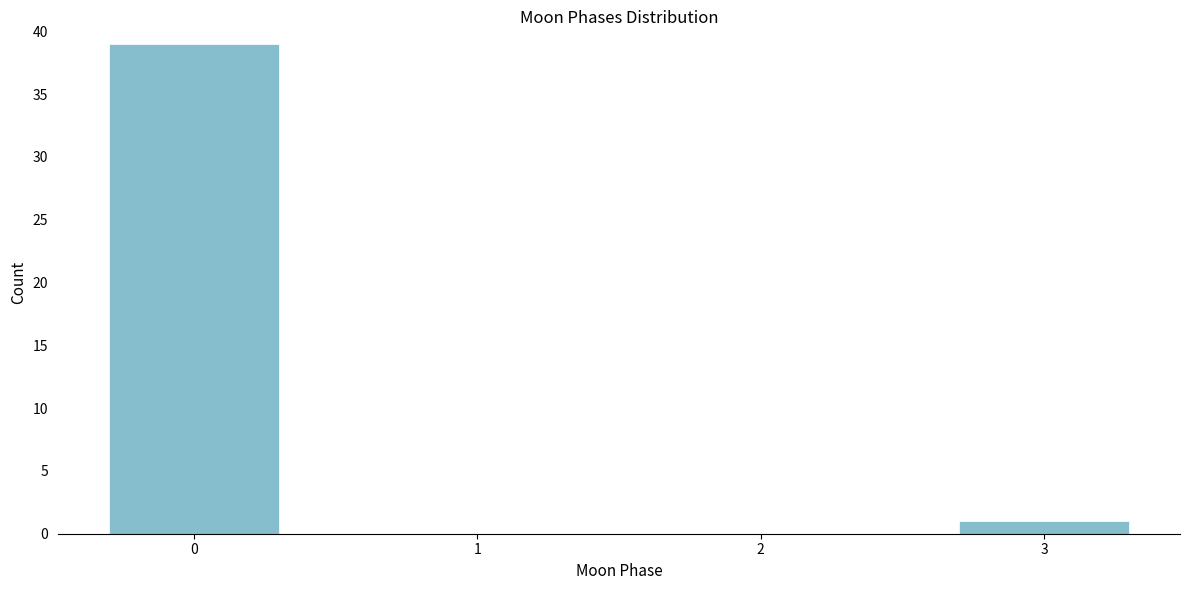

Reading right to left, list all the values displayed in this chart.

3=1	2=0	1=0	0=39